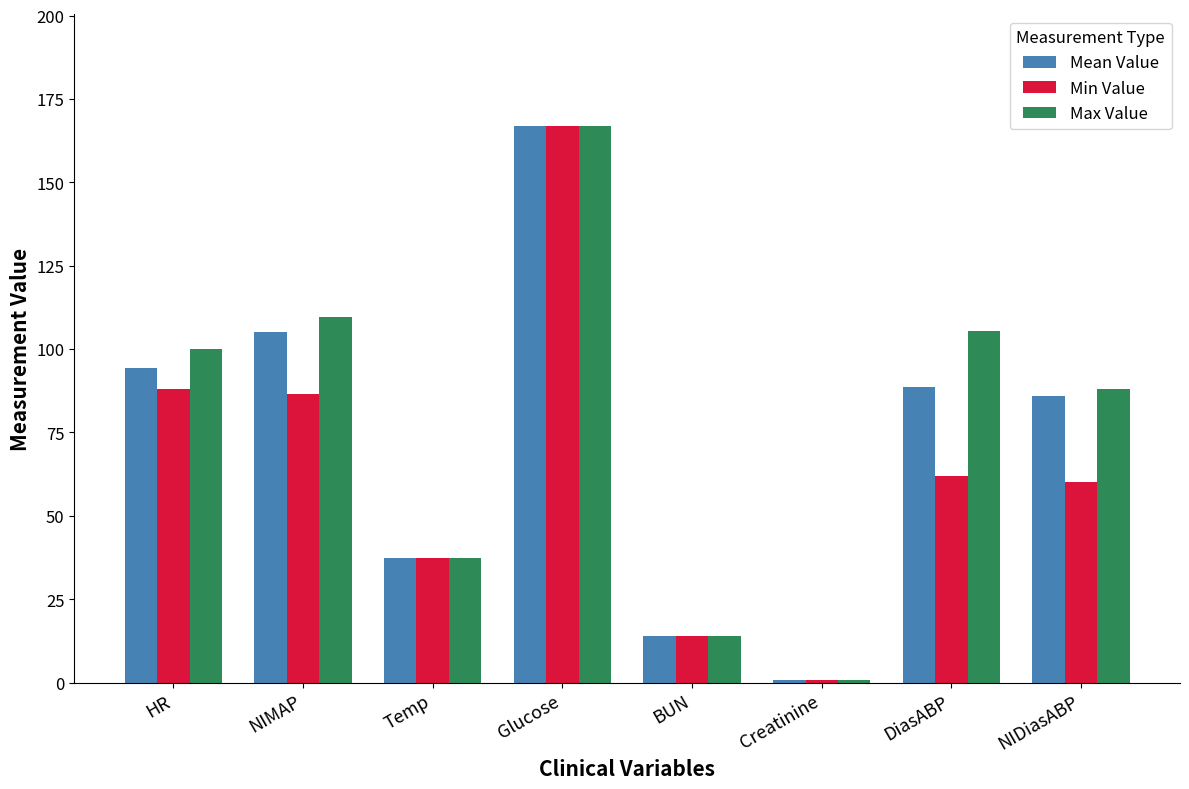

What position from the right is HR?

8